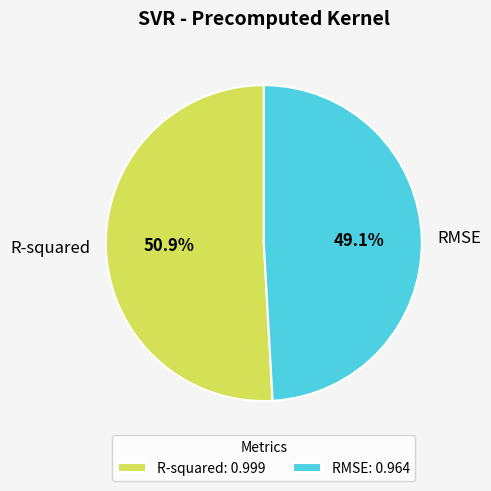

Rank the categories by value from lowest to highest.

RMSE, R-squared